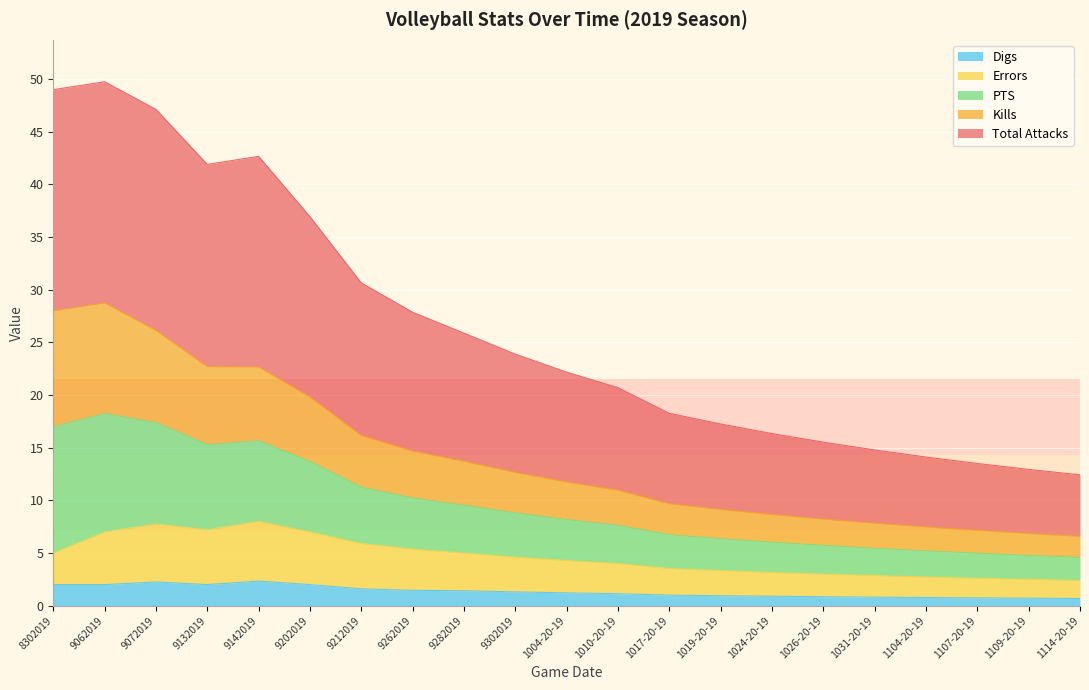

What is the maximum value for Digs?

2.3